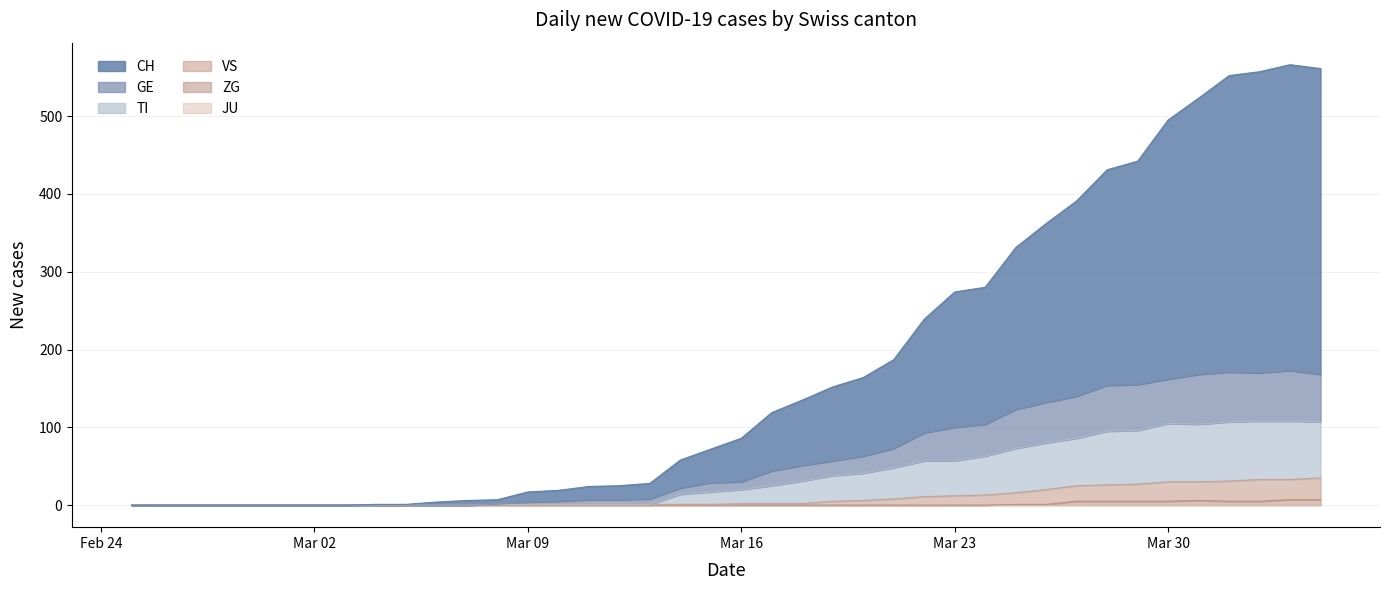

What is the sum of all TI values?

1486